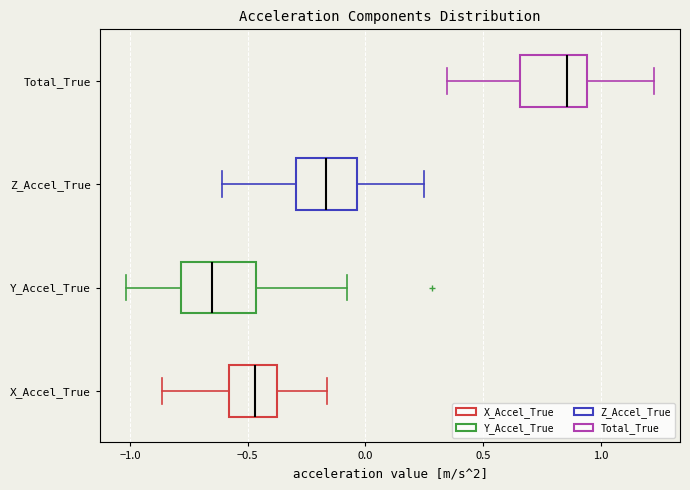

Which box has the furthest to the left median line?

Y_Accel_True